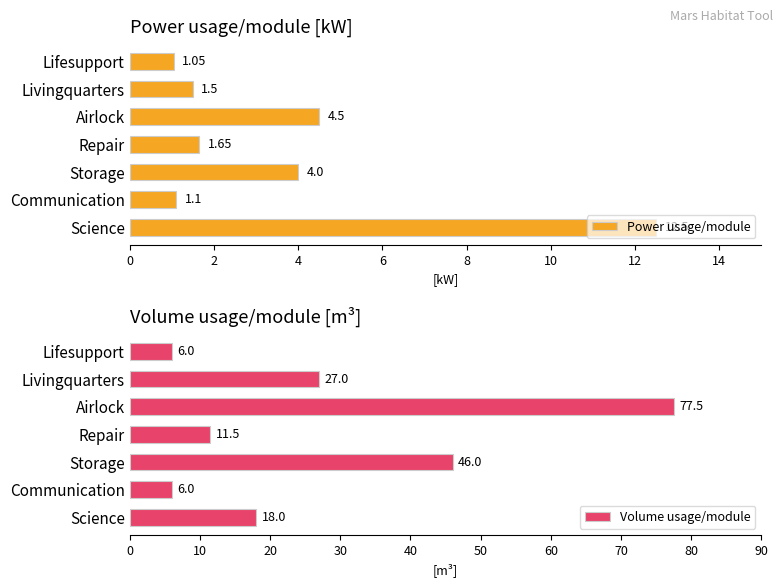

Reading left to right, list all the values displayed in this chart.

Power usage/module: 12.5	1.1	4.0	1.6	4.5	1.5	1.1
Volume usage/module: 18.0	6.0	46.0	11.5	77.5	27.0	6.0